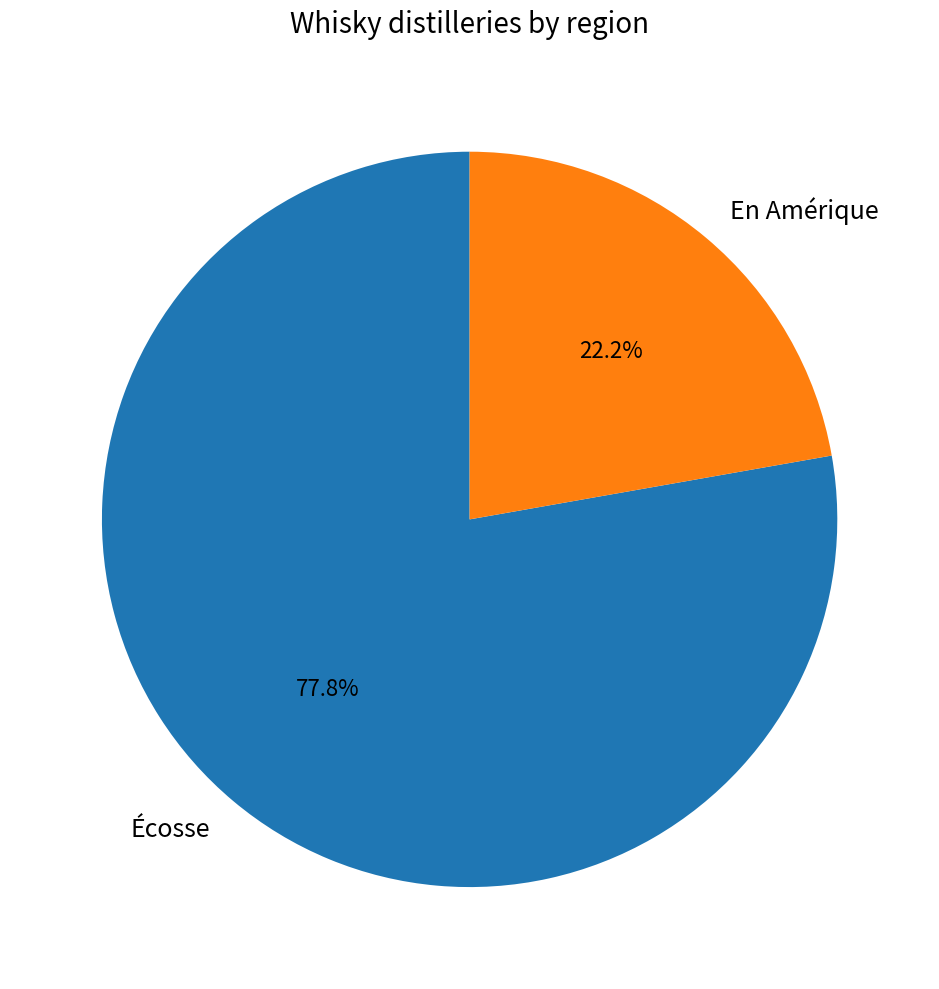

True or false: Écosse accounts for 78% of the total.

True